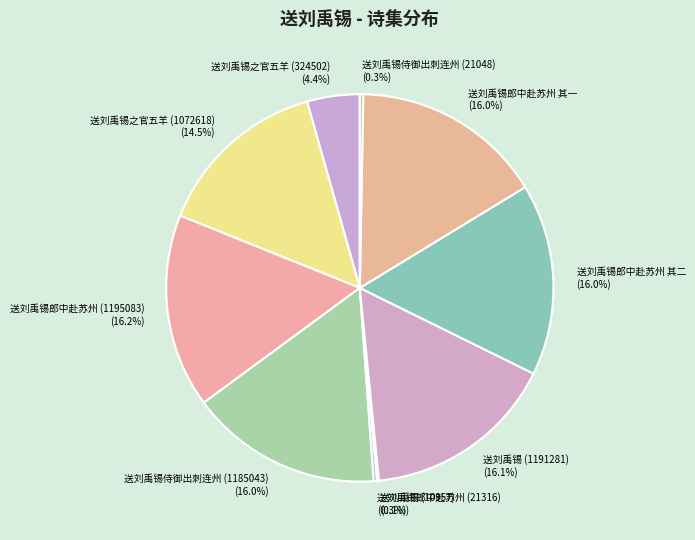

Is it true that 送刘禹锡郎中赴苏州 其二 is 16% of the pie?

True